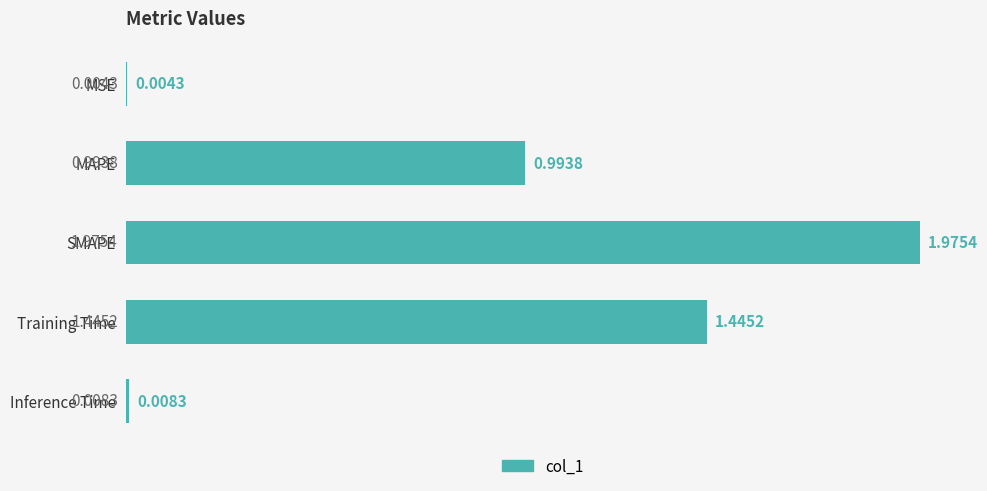

What is the change in value from MSE to SMAPE?

+2.0